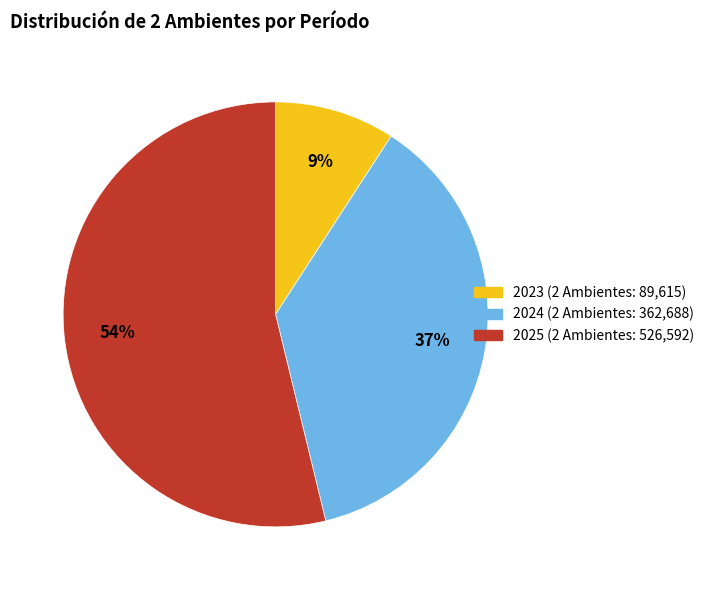

Do 2024 and 2023 together represent more than half of the pie?

No